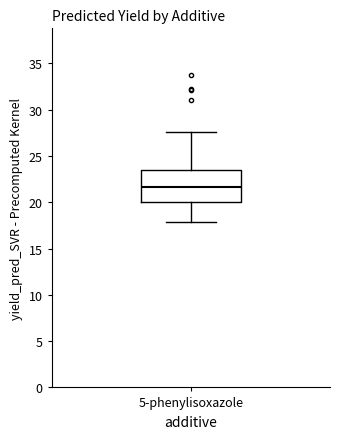

Where does the upper whisker of the box for 5-phenylisoxazole end on the y-axis? The values are not printed on the chart, so give them approximately, as read against the axis.

27.5